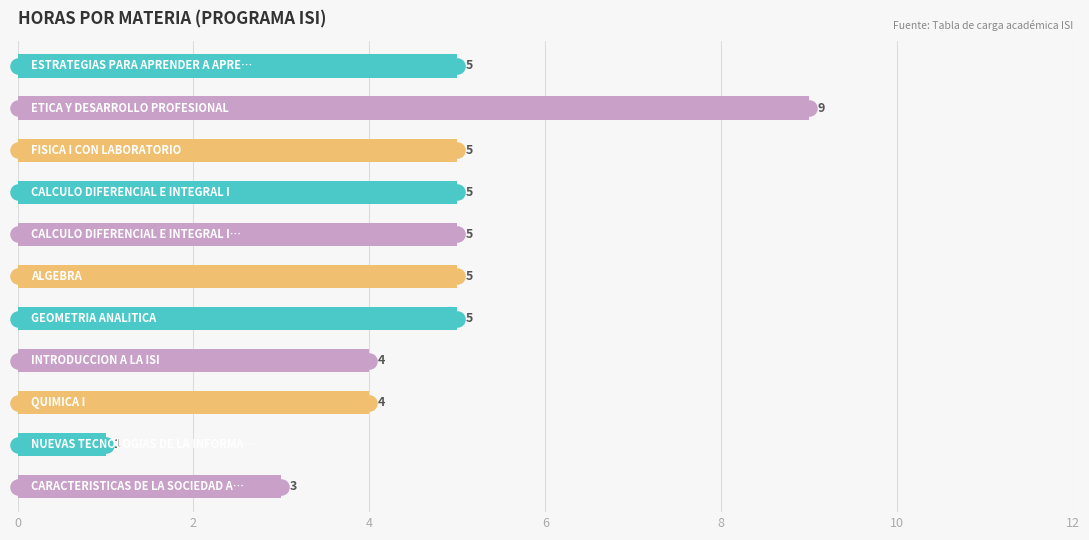

What is the greatest value displayed?

9